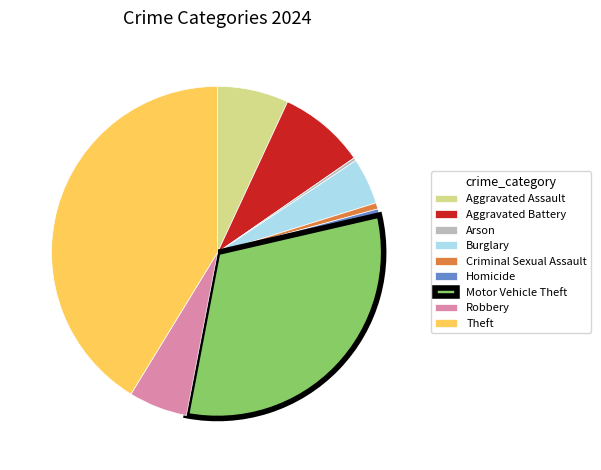

Is it true that Criminal Sexual Assault is 1% of the pie?

True